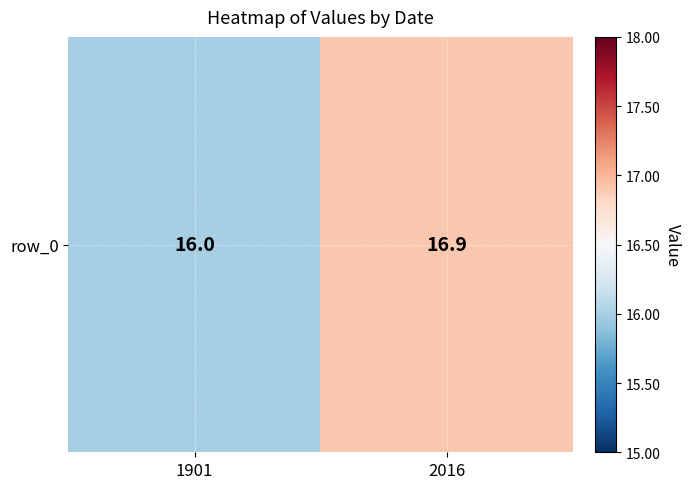

What is the average value?

16.4